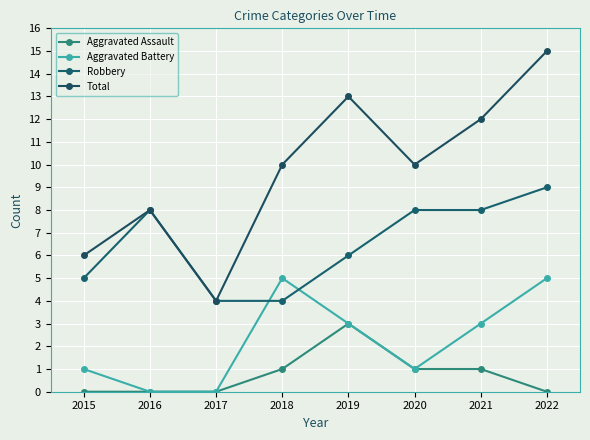

Which has a higher value, 2017 or 2021?

2021